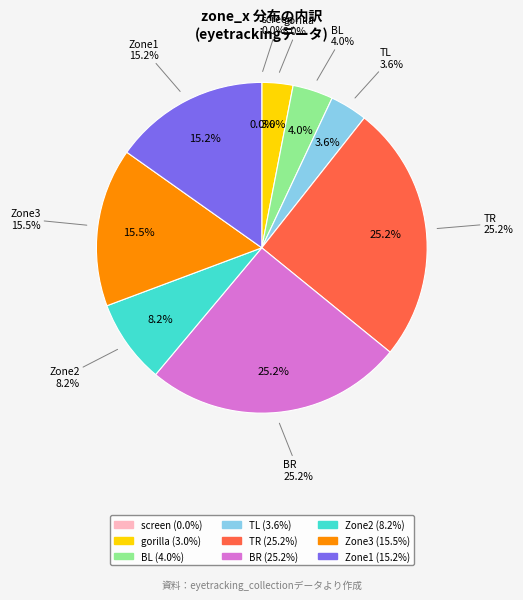

Does screen account for over 50% of the chart?

No